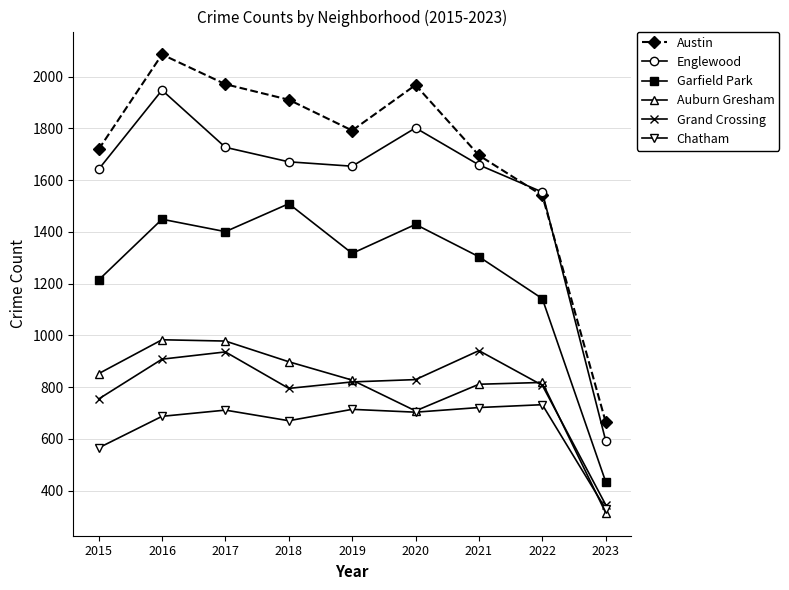

At which label is Grand Crossing closest to 643?

2015